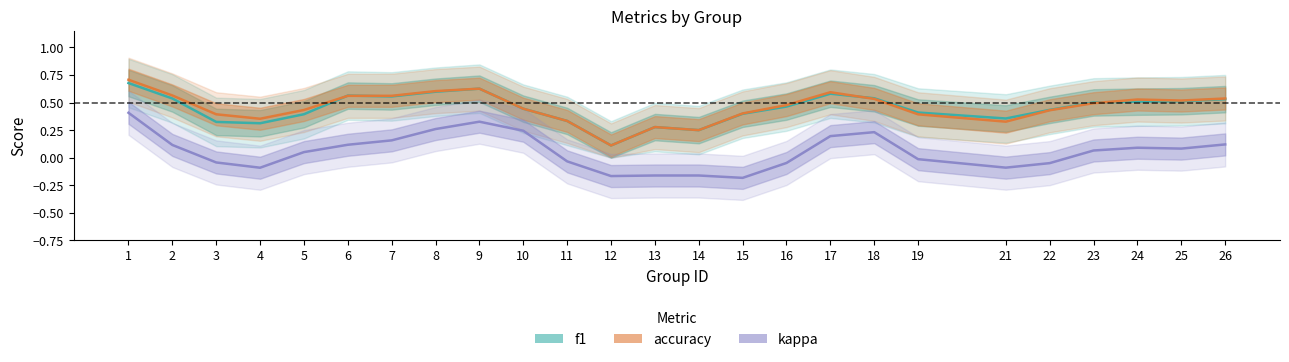

Is it true that kappa equals -0.0 at 3?

False